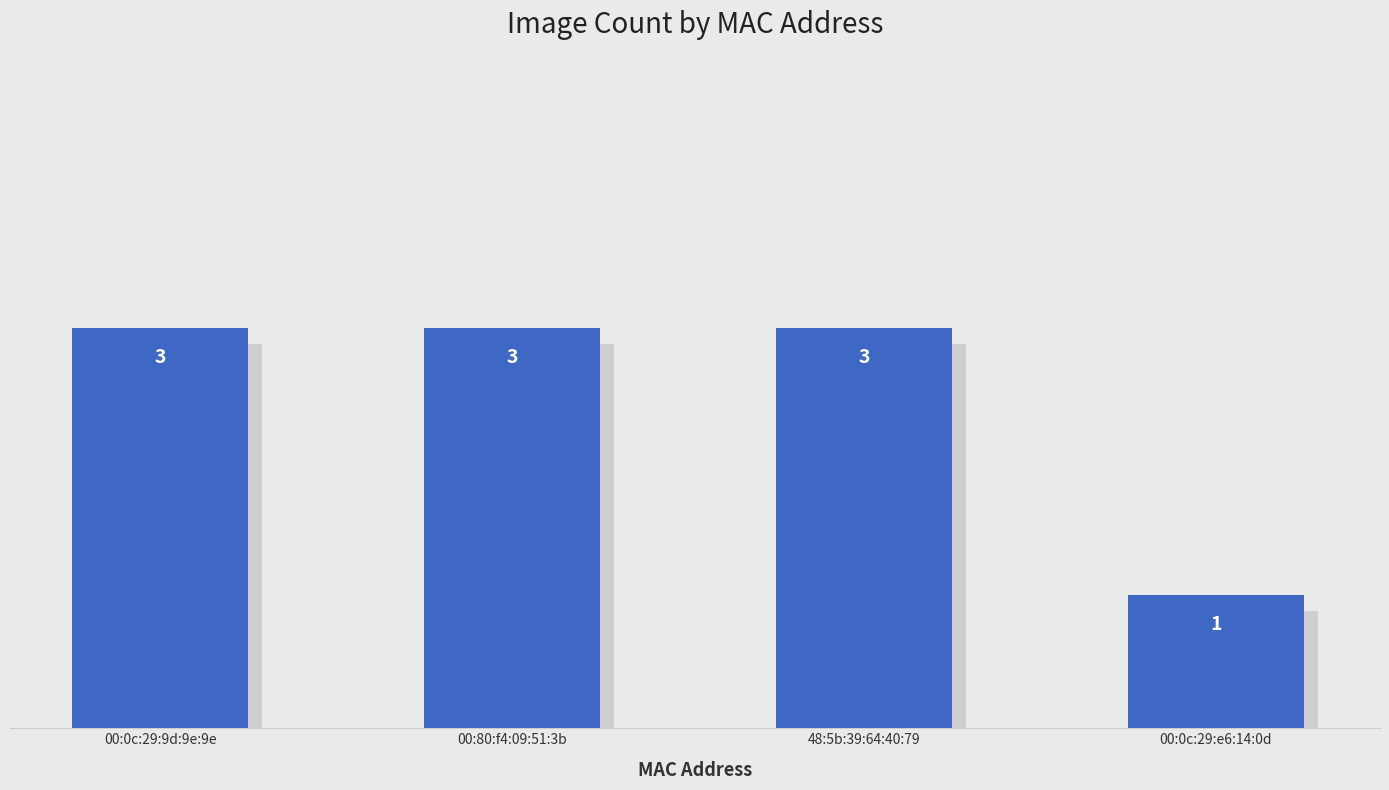

Reading left to right, what are all the values shown in this chart?

00:0c:29:9d:9e:9e=3	00:80:f4:09:51:3b=3	48:5b:39:64:40:79=3	00:0c:29:e6:14:0d=1